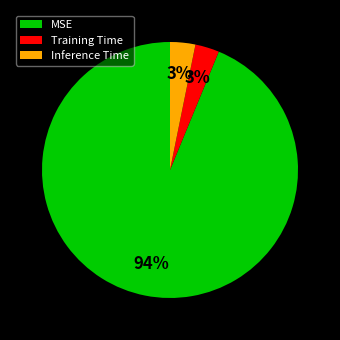

To the nearest percent, what percentage of the pie is Training Time?

3%